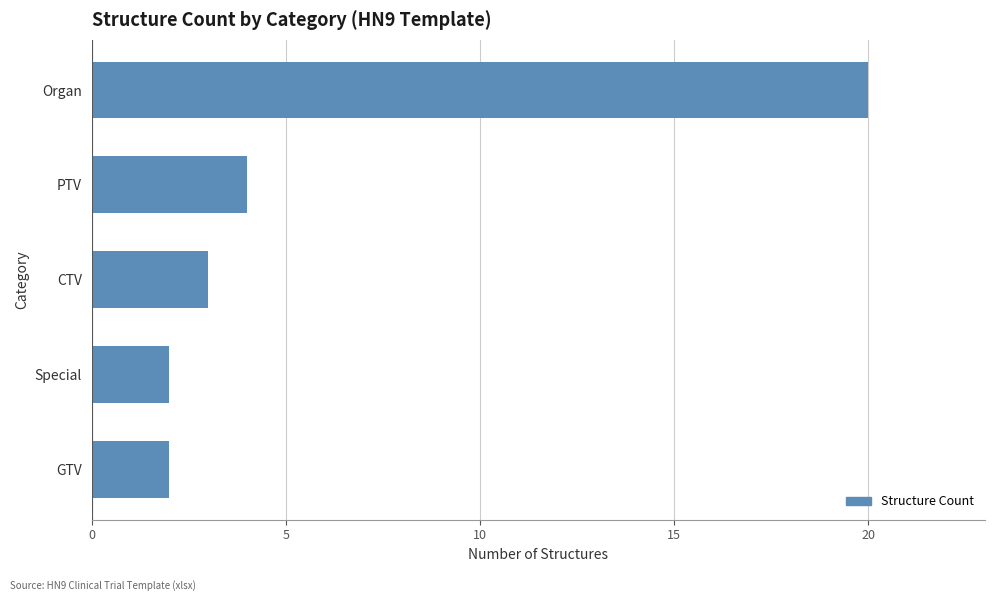

At which label is the value closest to 11?

PTV